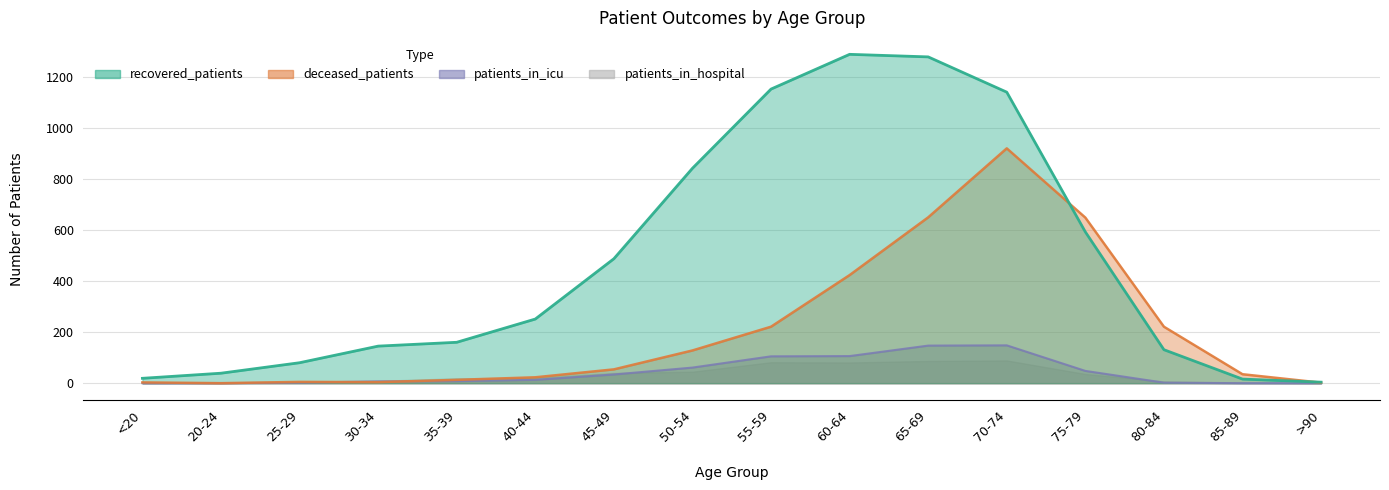

The value of patients_in_icu at 75-79 is 80. True or false?

False